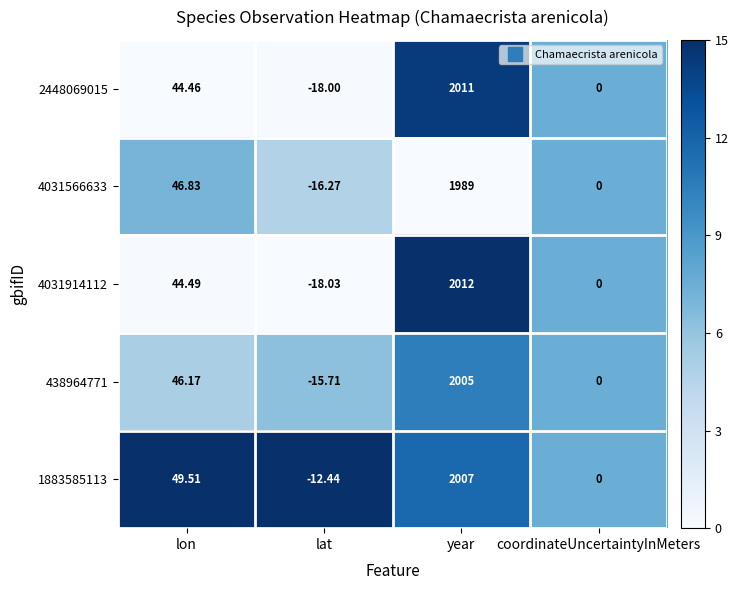

Which category has the highest value in the 4031566633 series?

year